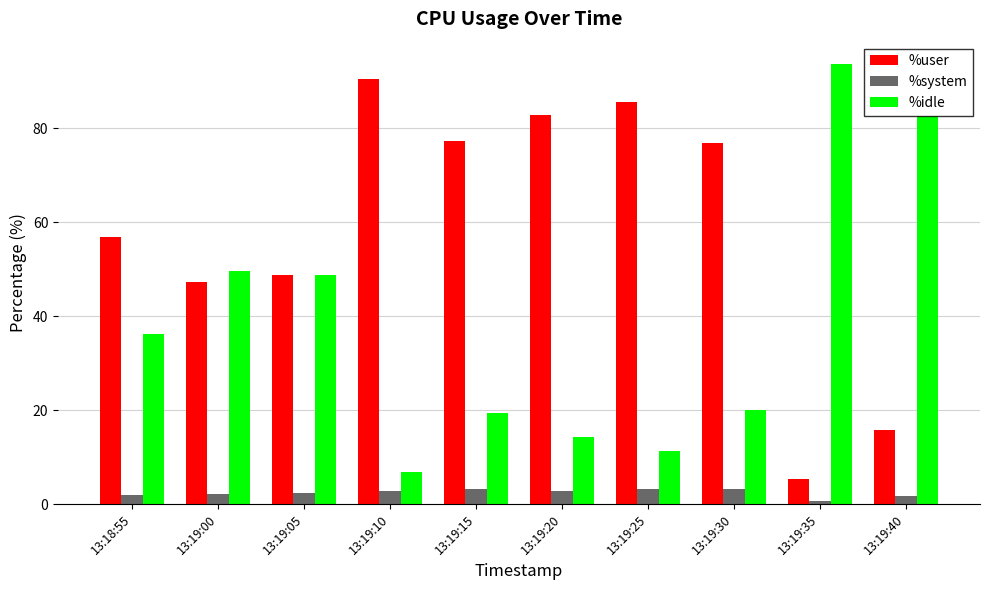

How many bars are there in total?

30